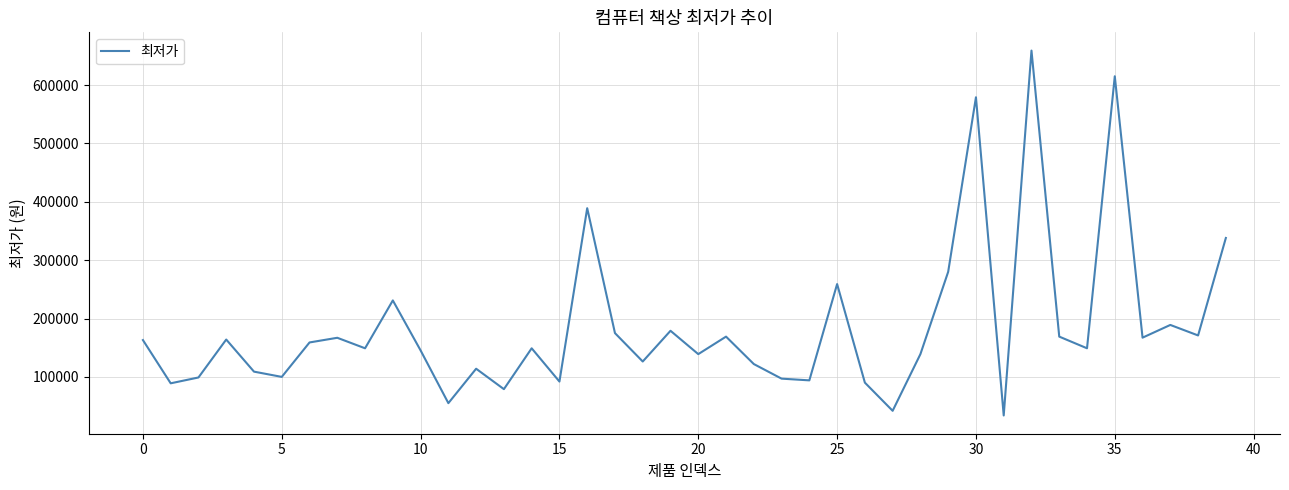

What is the difference between the maximum and minimum values?

625100